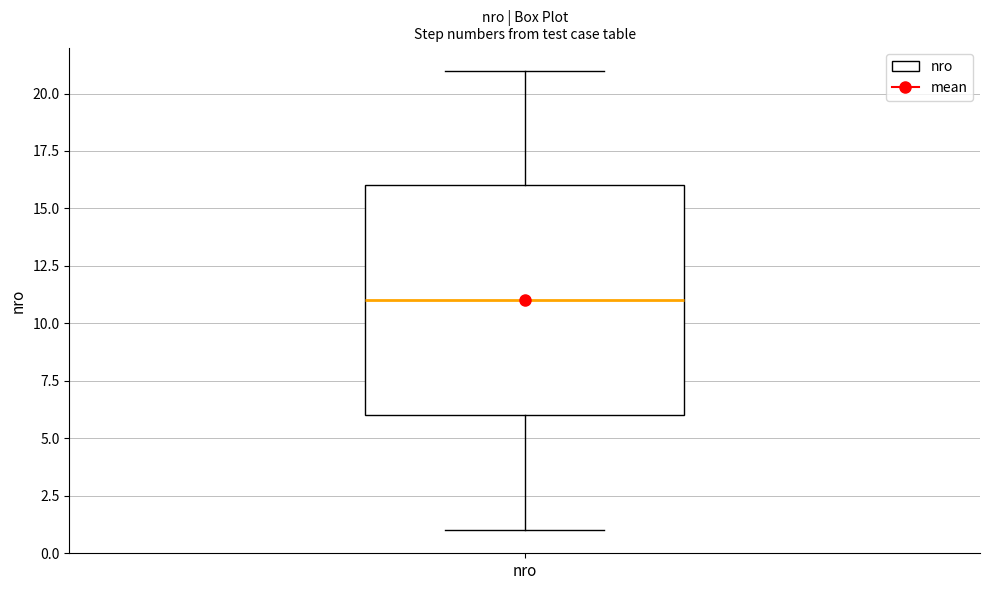

Where does the median line of the box for nro sit on the y-axis? The values are not printed on the chart, so give them approximately, as read against the axis.

11